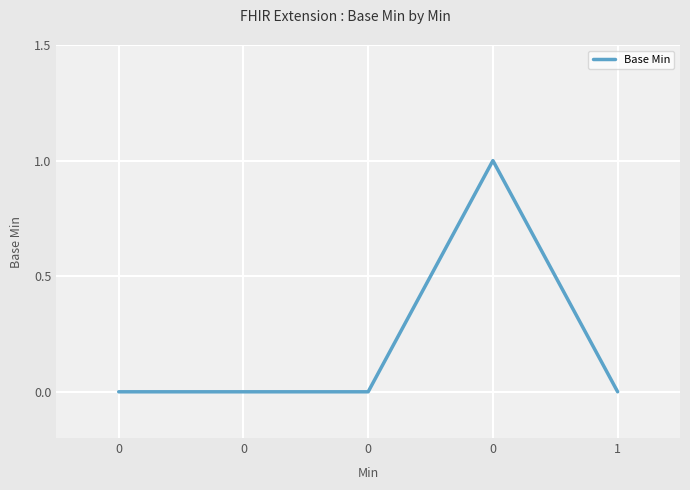

How many distinct data groups are displayed?

1